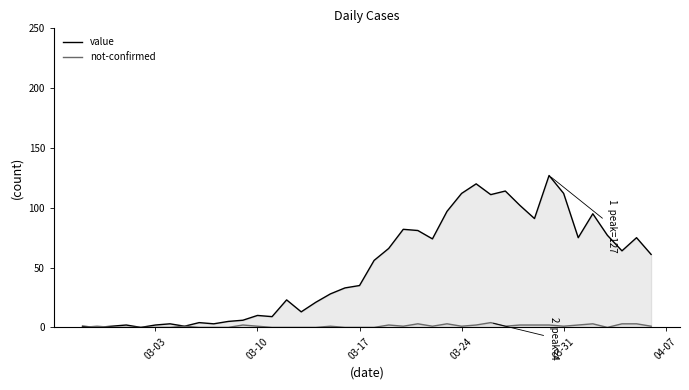

List the series in order of their peak value, highest first.

value, not-confirmed